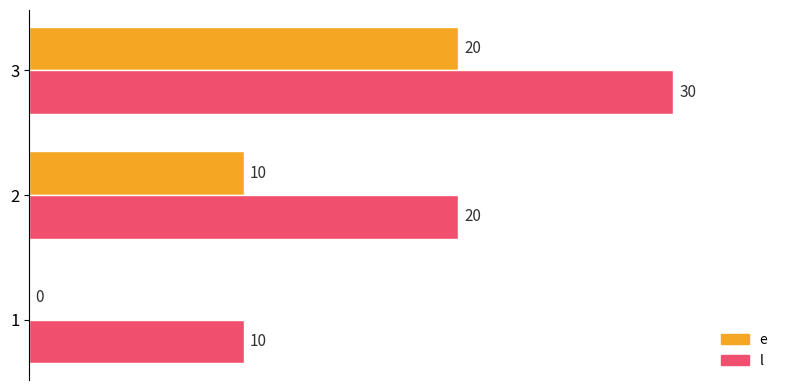

Count the number of categories in the chart.

3